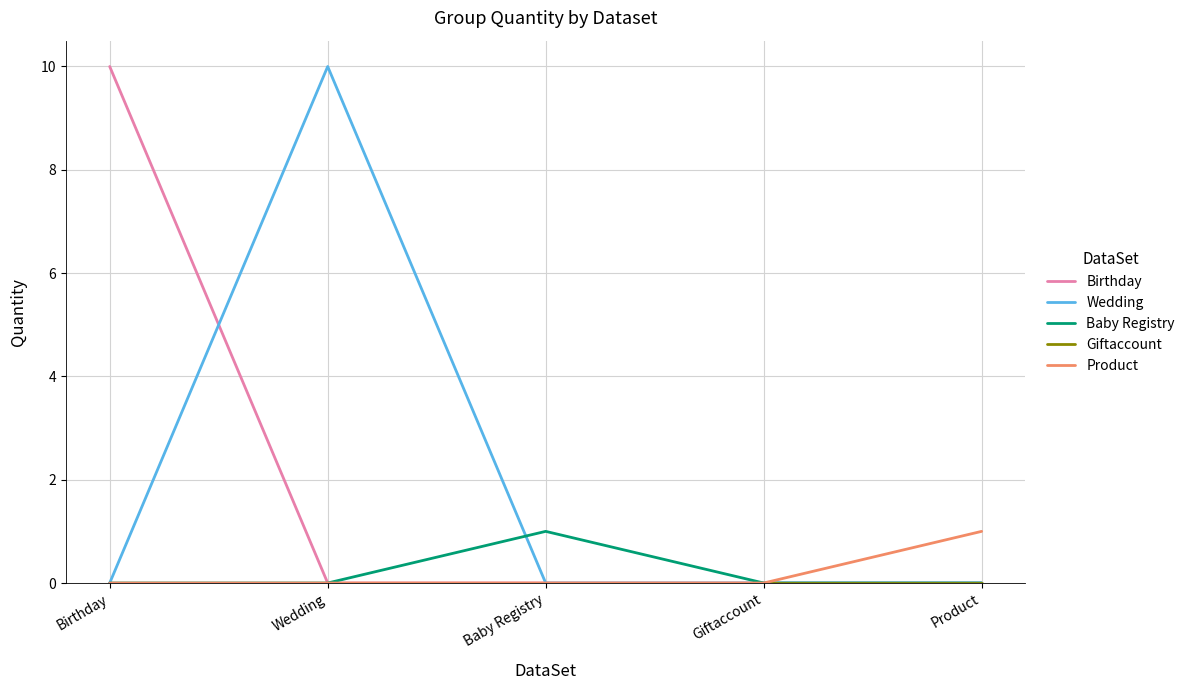

Count the number of data series in this chart.

5